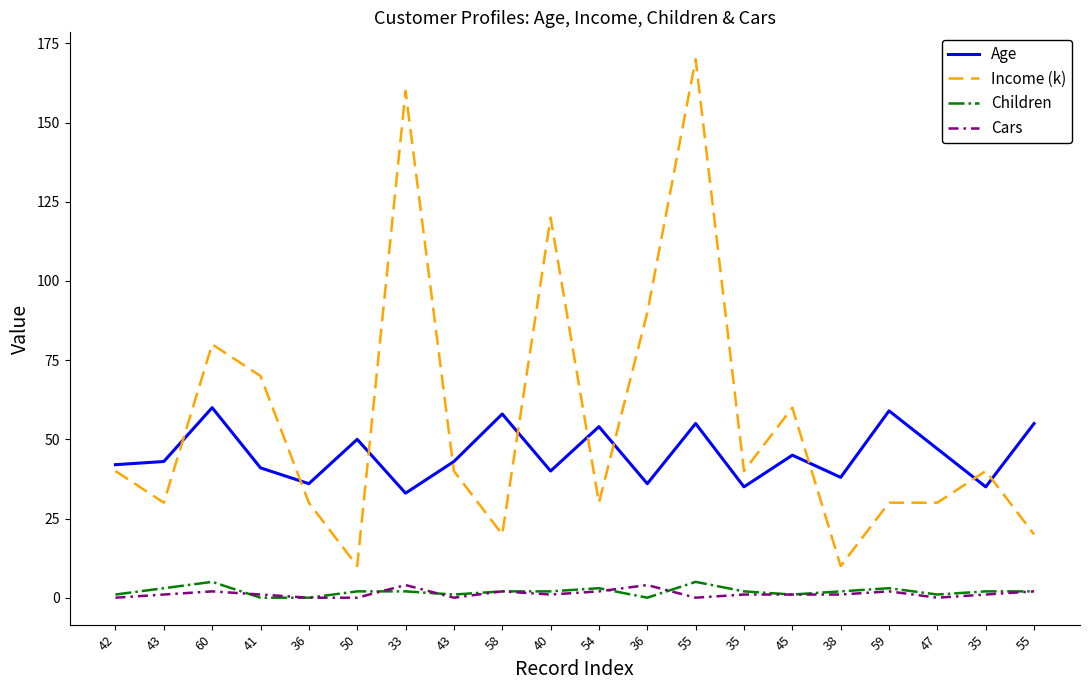

The Age series shows 28 at 55. True or false?

False